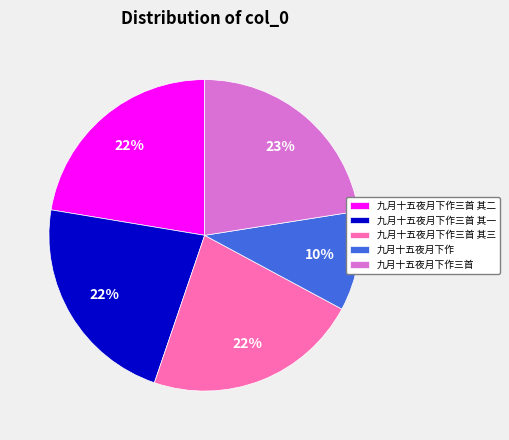

To the nearest percent, what portion does 九月十五夜月下作三首 其三 represent?

22%